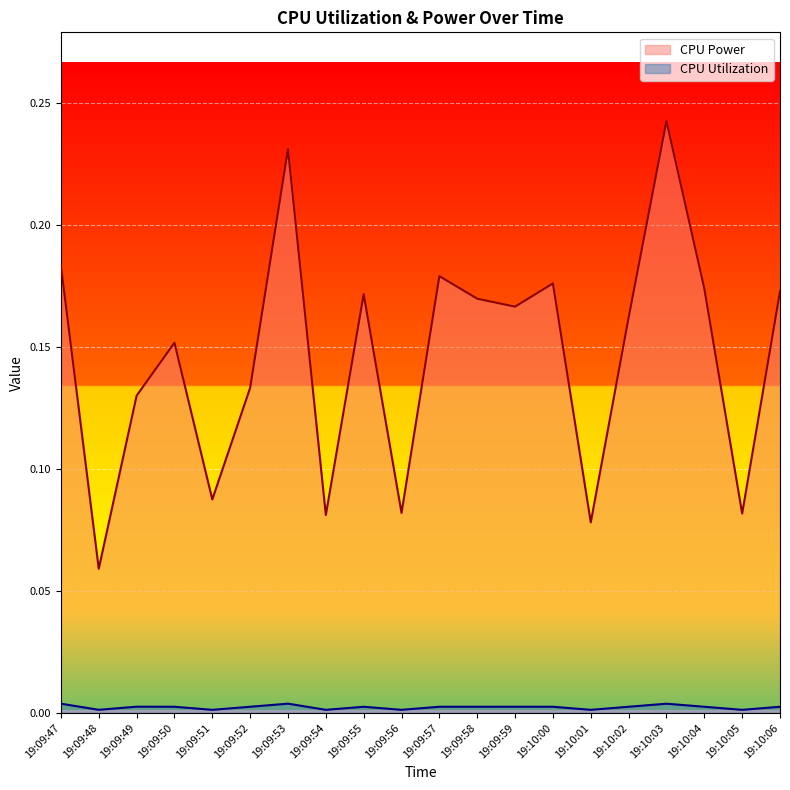

True or false: CPU Utilization and CPU Power intersect in this chart.

False